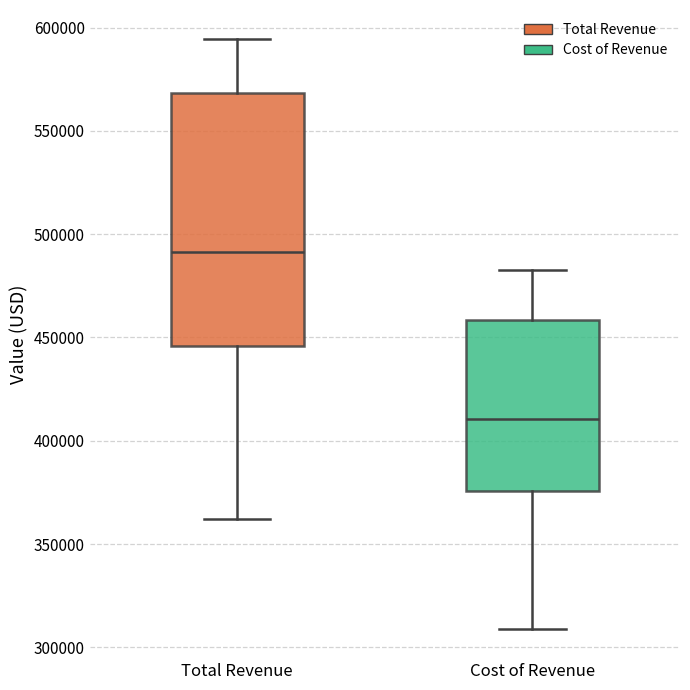

Where does the median line of the box for Total Revenue sit on the y-axis? The values are not printed on the chart, so give them approximately, as read against the axis.

490000